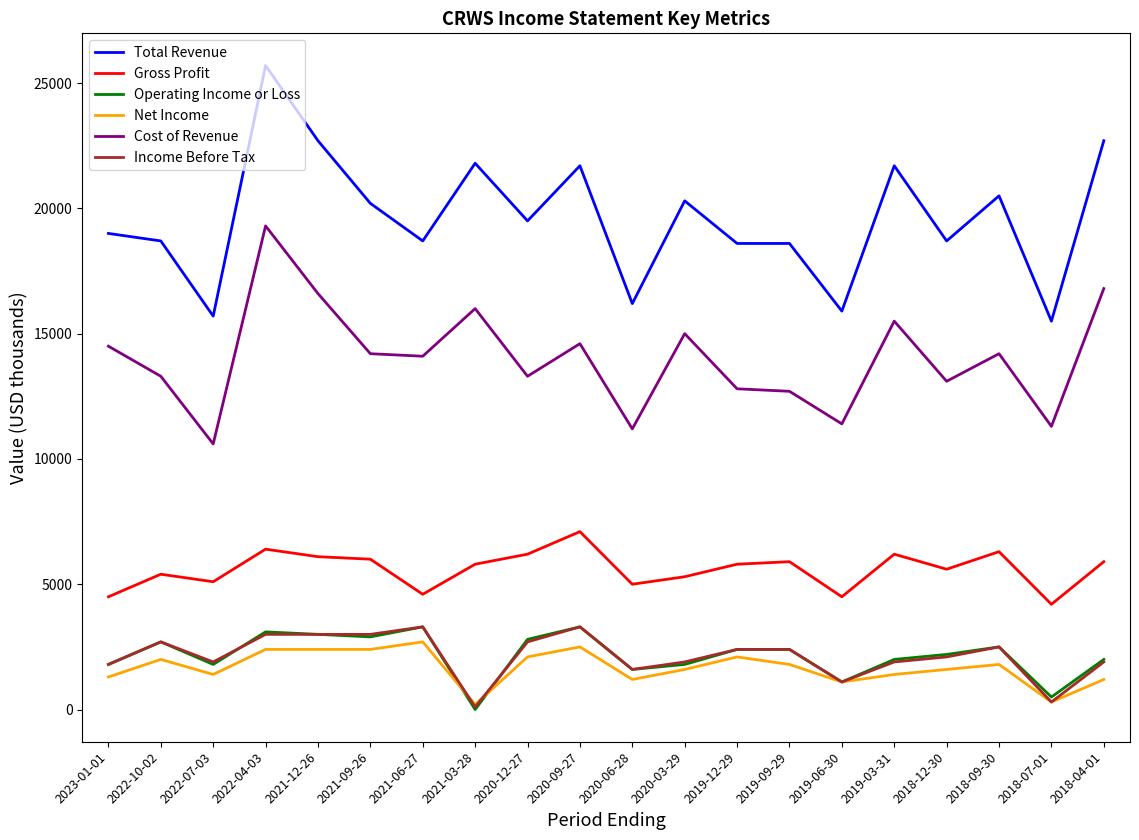

Which category has the highest value across all series?

2022-04-03